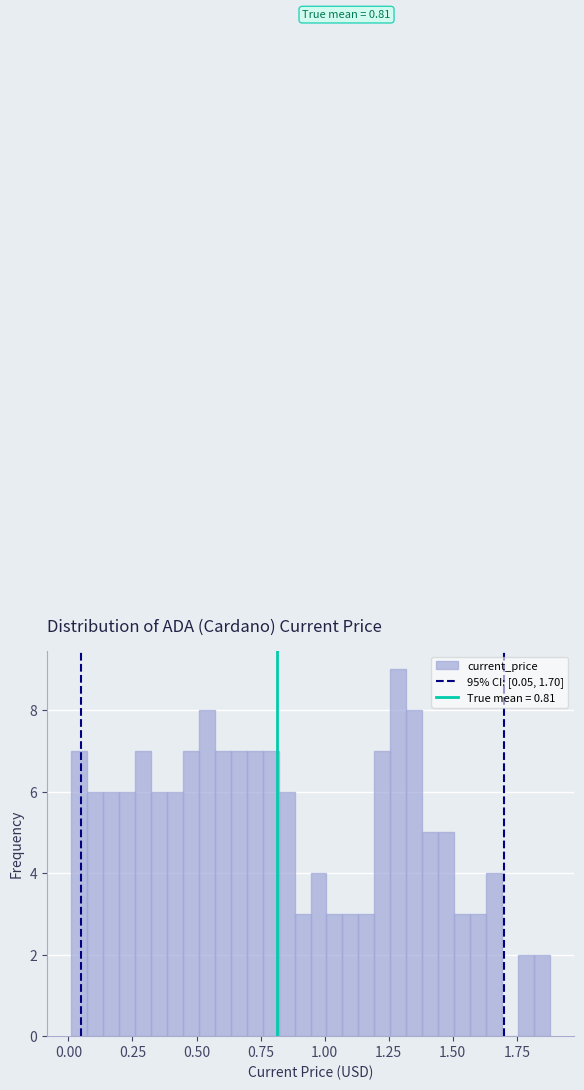

Read against the x-axis, roughly where is the centre of the tallest bar?

1.30